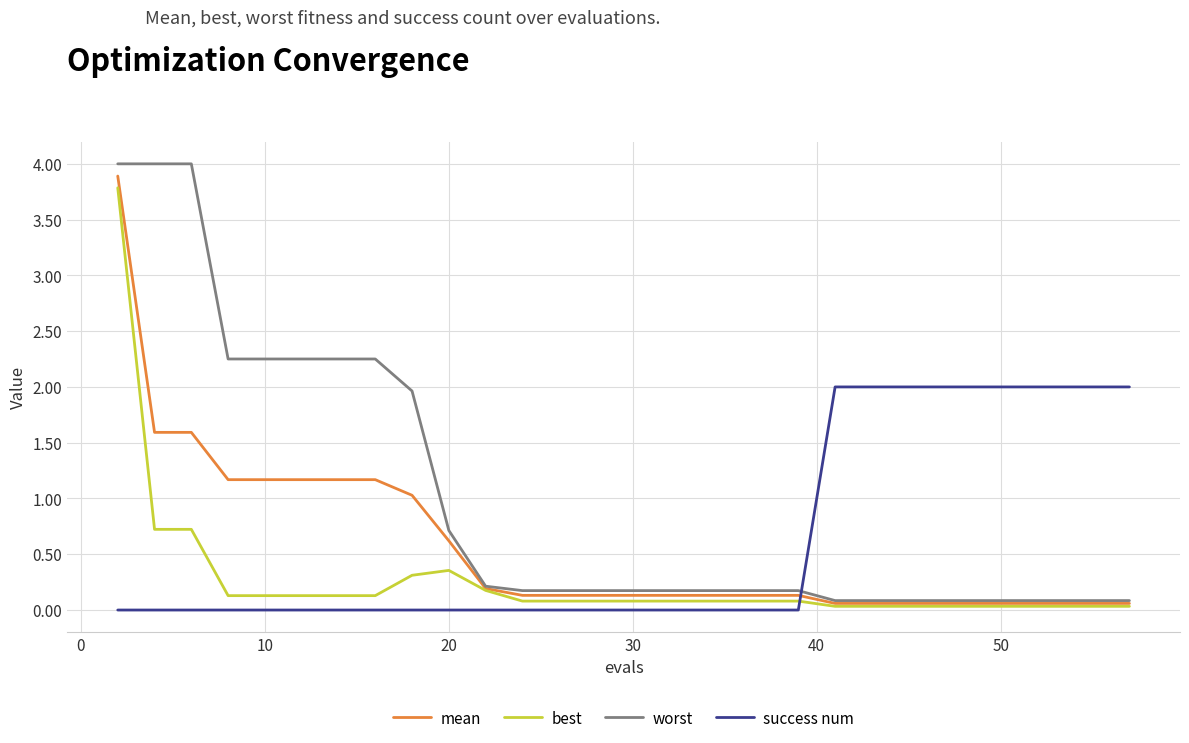

Which series has the largest total across all categories?

worst